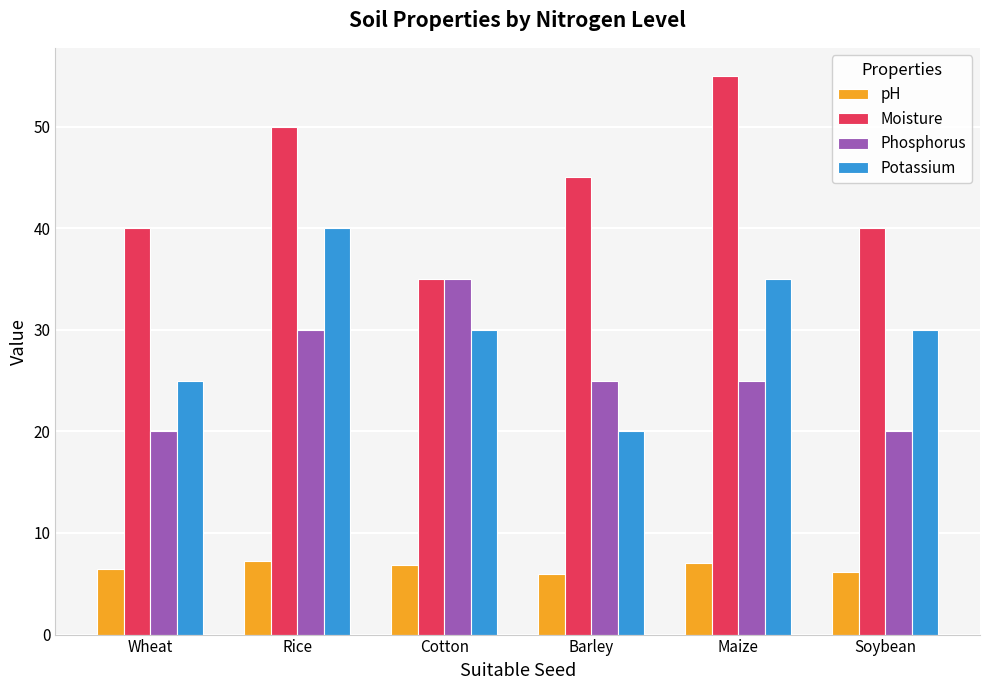

What is the value of the pH bar at the 1st from the left?

6.5